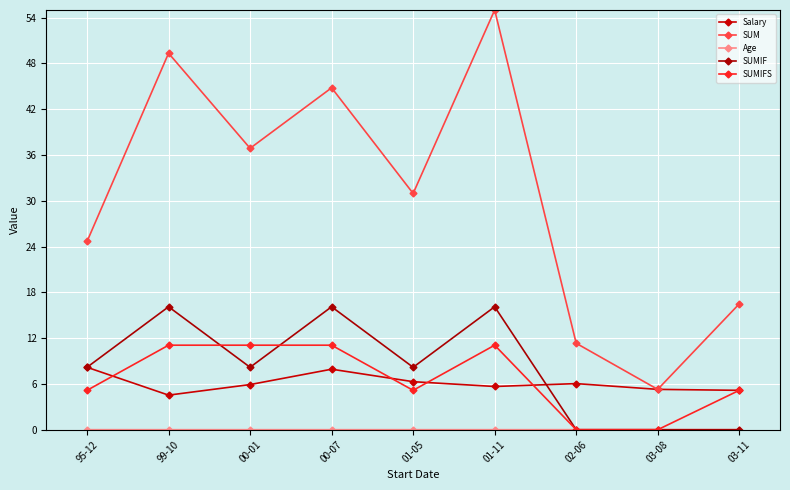

The Salary series shows 5.2 at 03-11. True or false?

True